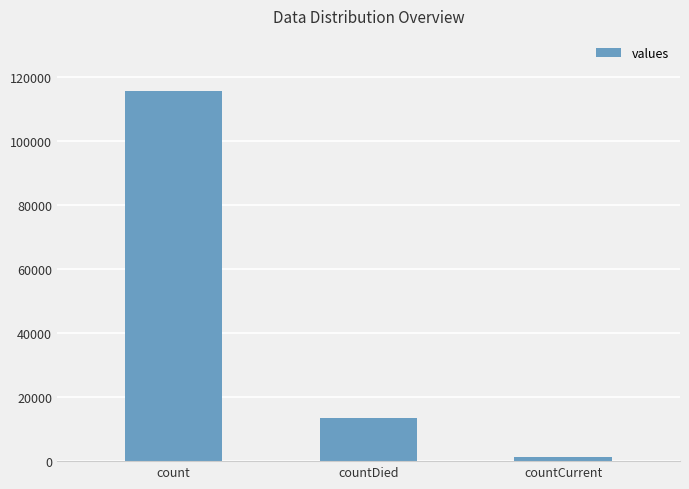

What is the average value?

43368